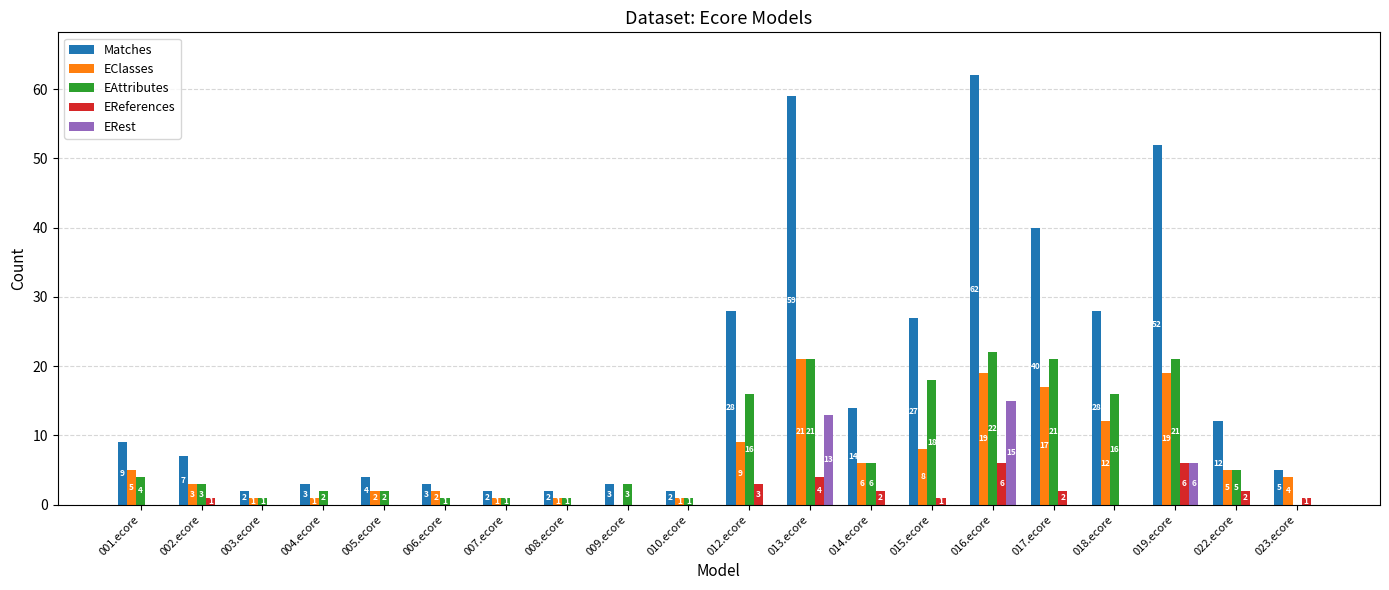

True or false: EClasses has a value of -9 at 009.ecore.

False